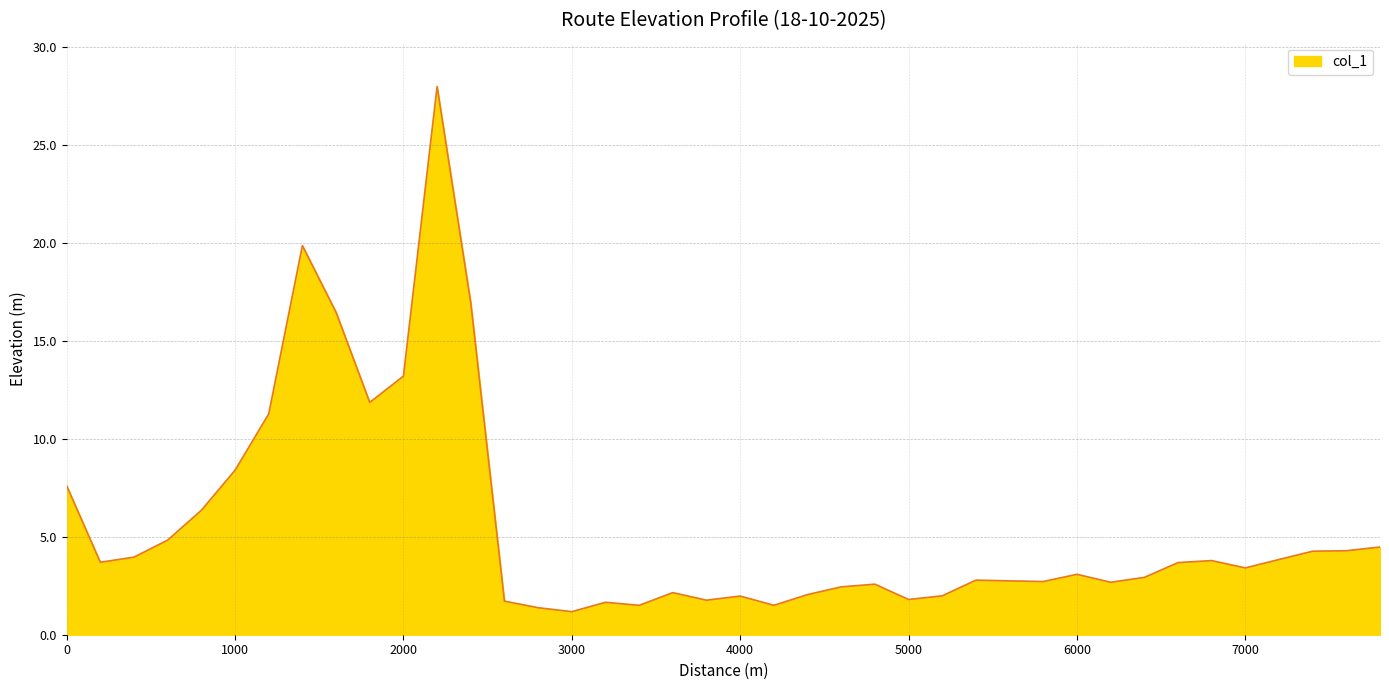

What is the greatest value displayed?

28.0